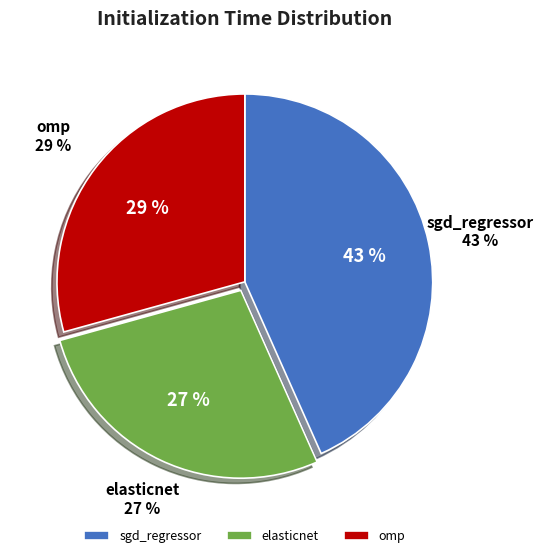

What portion of the pie excludes elasticnet?

72.6%